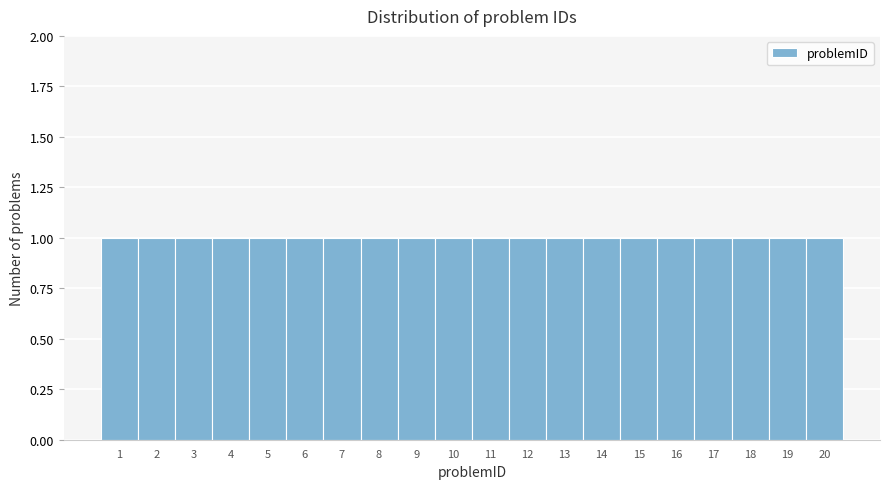

What is the height of the bar covering 0.5 to 1.5 on the x-axis? The values are not printed on the chart, so give them approximately, as read against the axis.

1